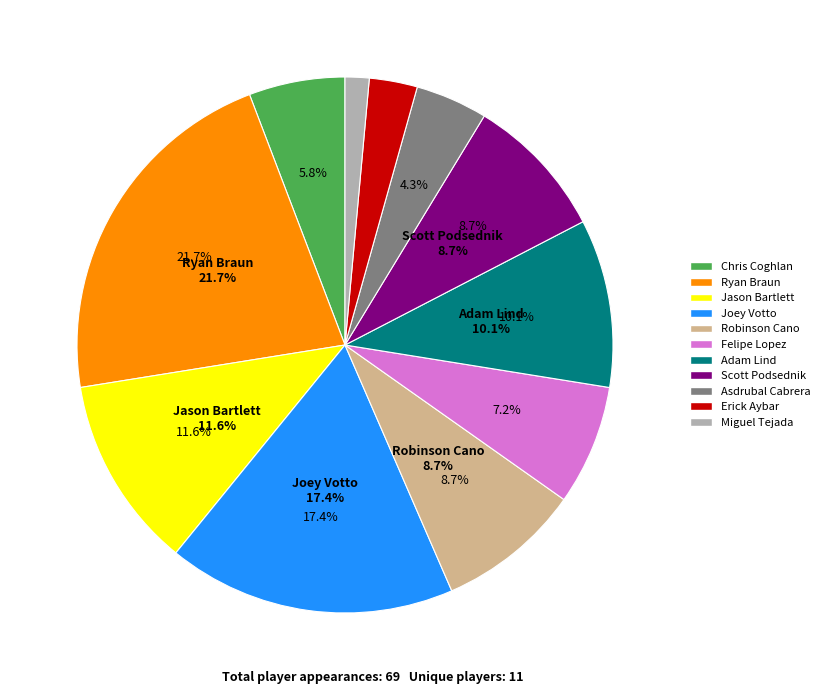

How many segments does this pie chart have?

11